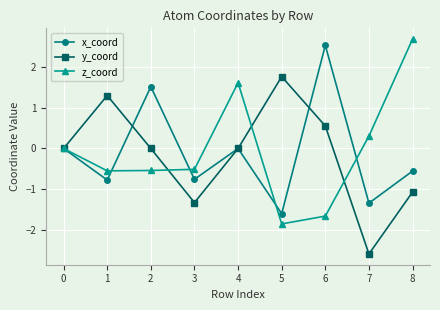

Does the chart display data point markers on the line(s)?

Yes